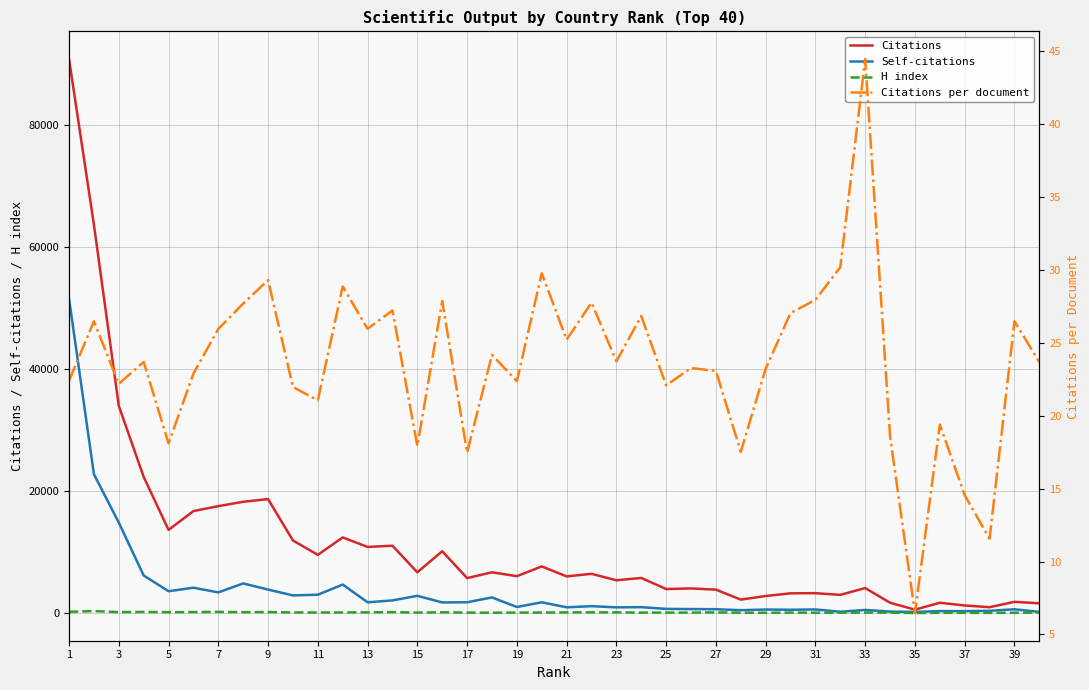

Where does the Self-citations series first go above 1169?

1